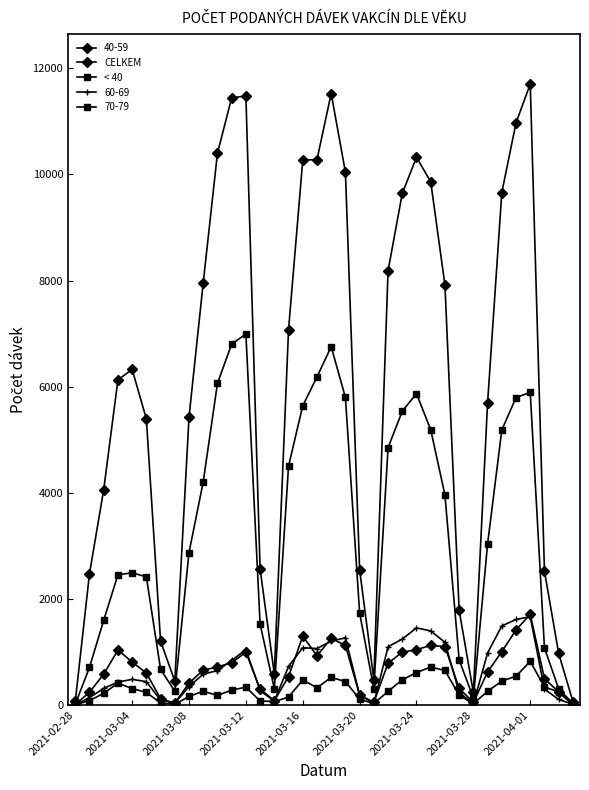

Which series has the largest total across all categories?

CELKEM